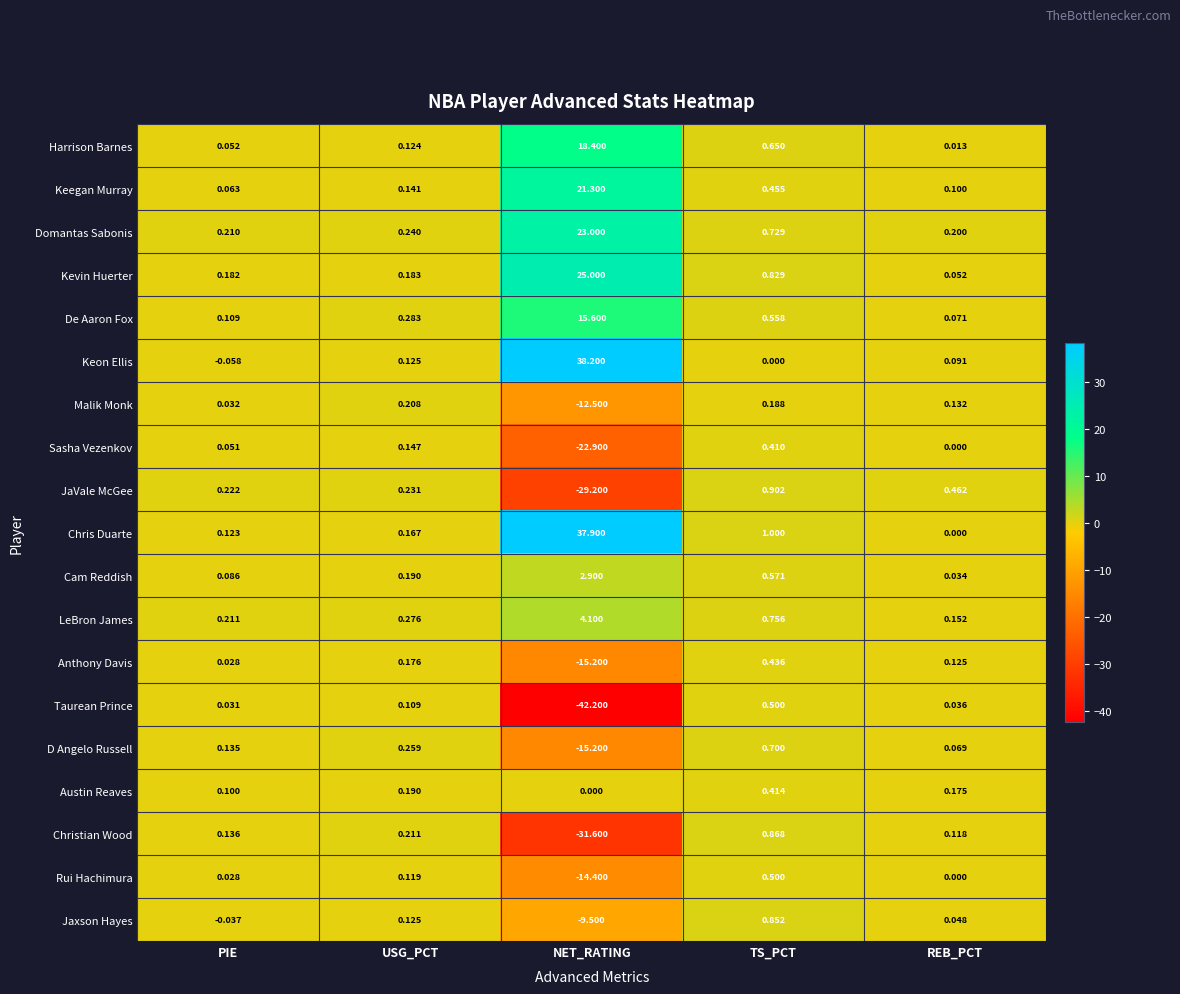

What is the spread (max minus min) of values at NET_RATING?

80.4